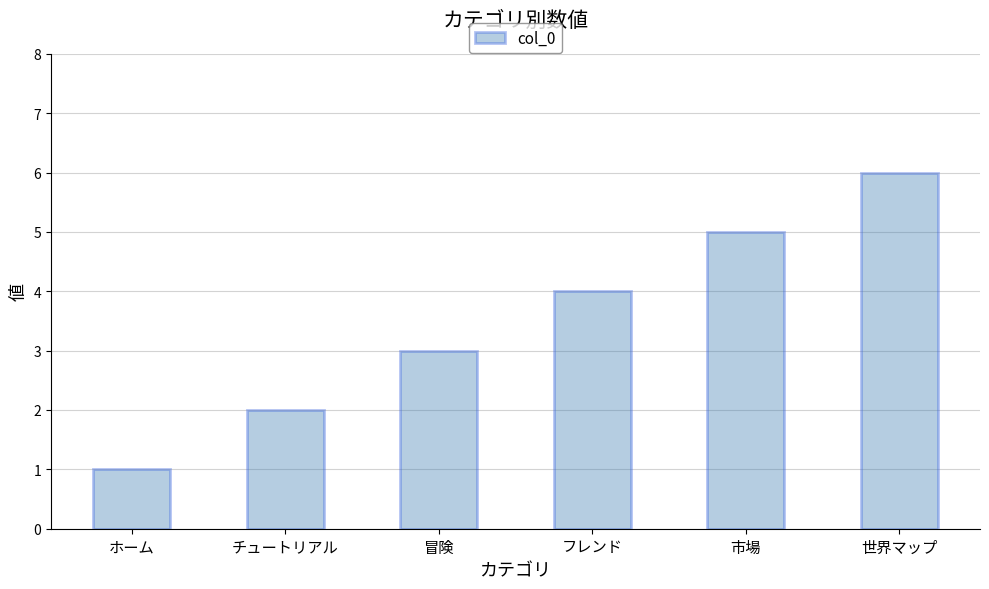

Reading left to right, extract all data points from this chart.

1	2	3	4	5	6